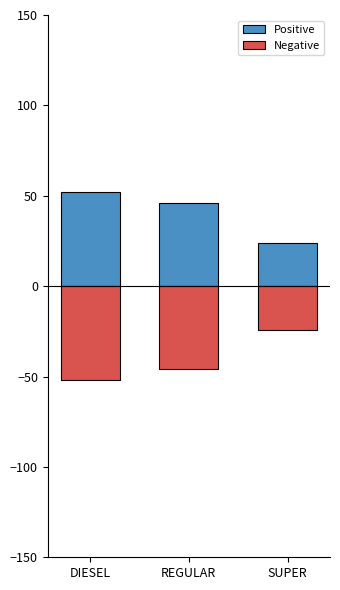

How many bars are there in total?

6